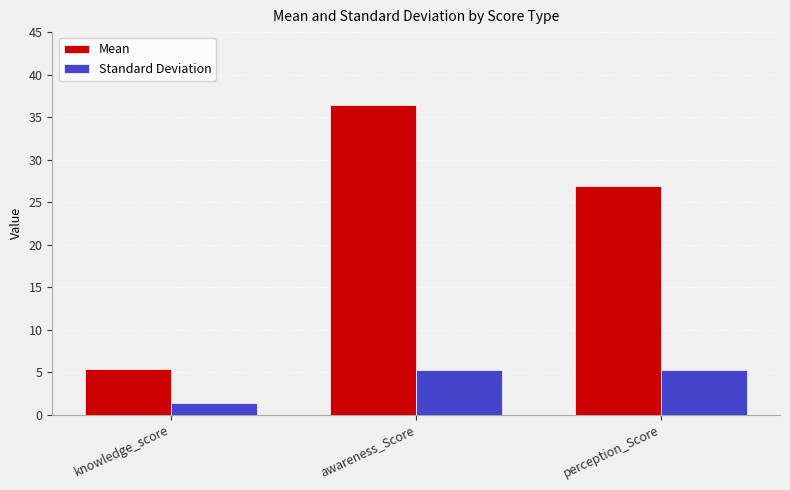

List the series in order of their overall mean, lowest first.

Standard Deviation, Mean